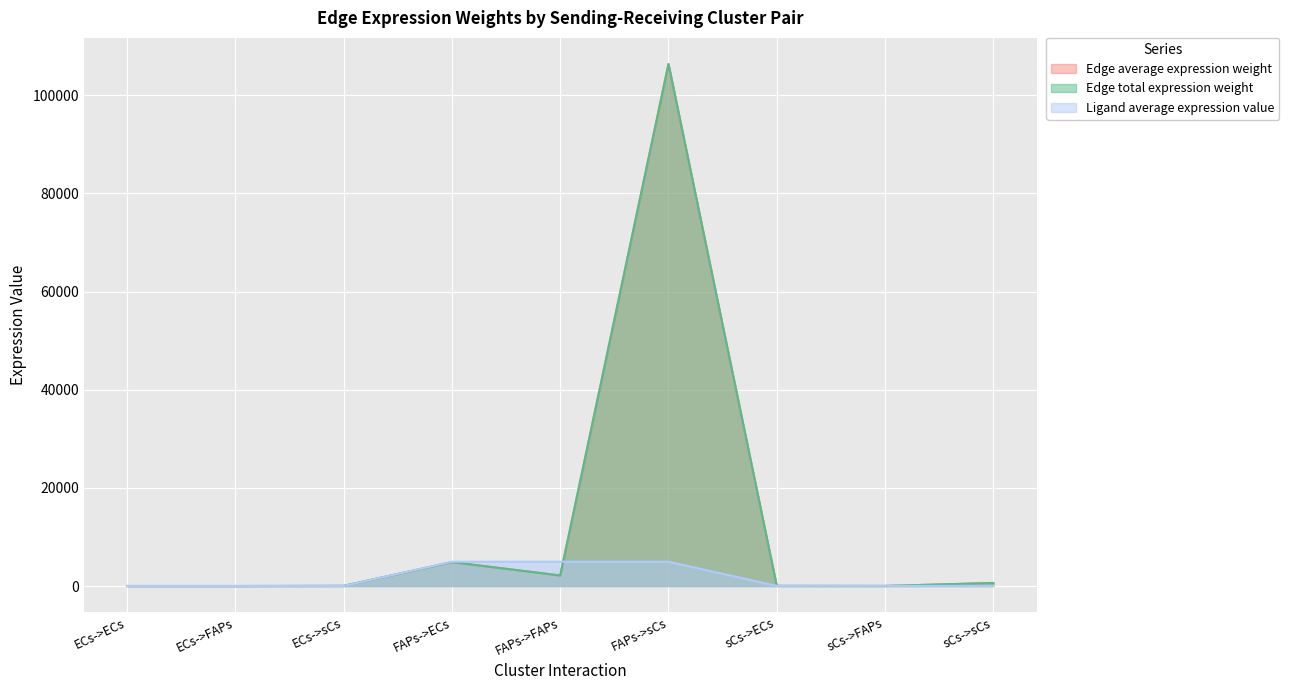

How many data points in Edge total expression weight are above 30?

5